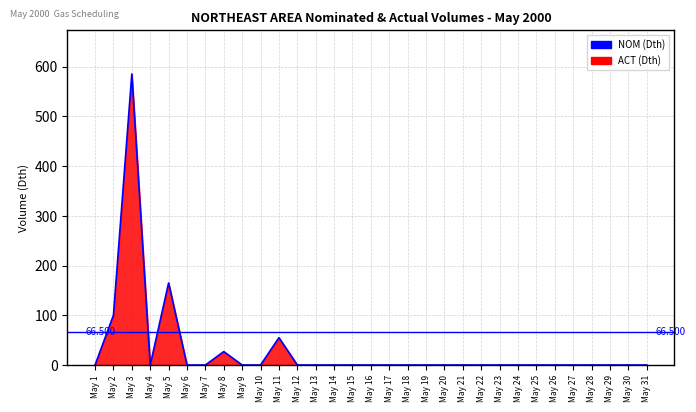

Is it true that the value at May 21 is 0?

True